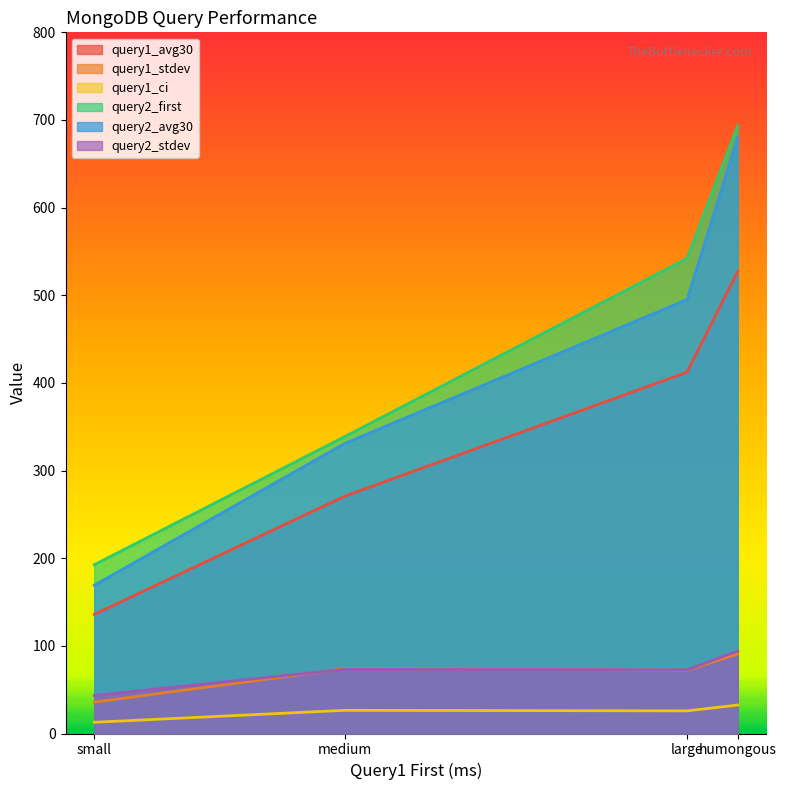

At which label does query1_ci reach its minimum?

small